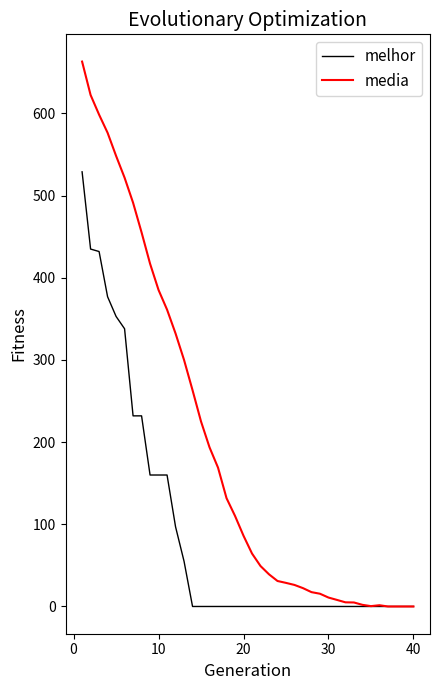

What is the maximum value shown in the chart?

663.2